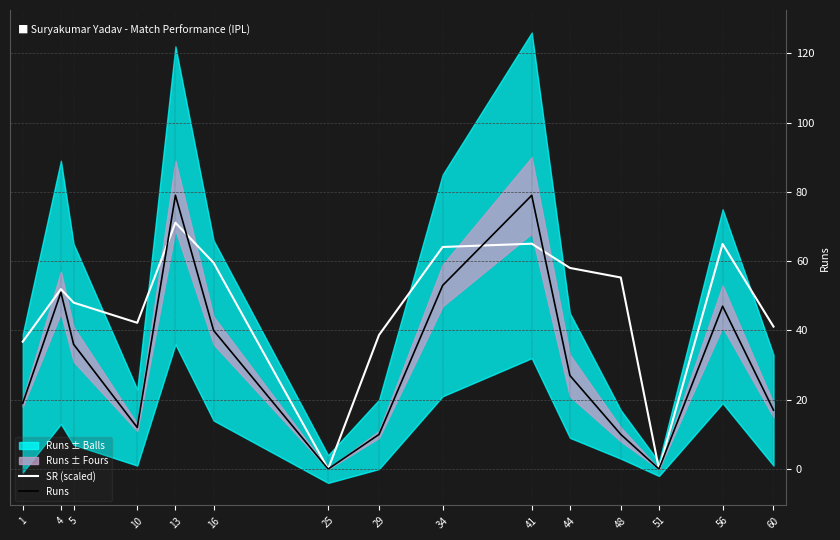

Where is the first local maximum for Runs?

4